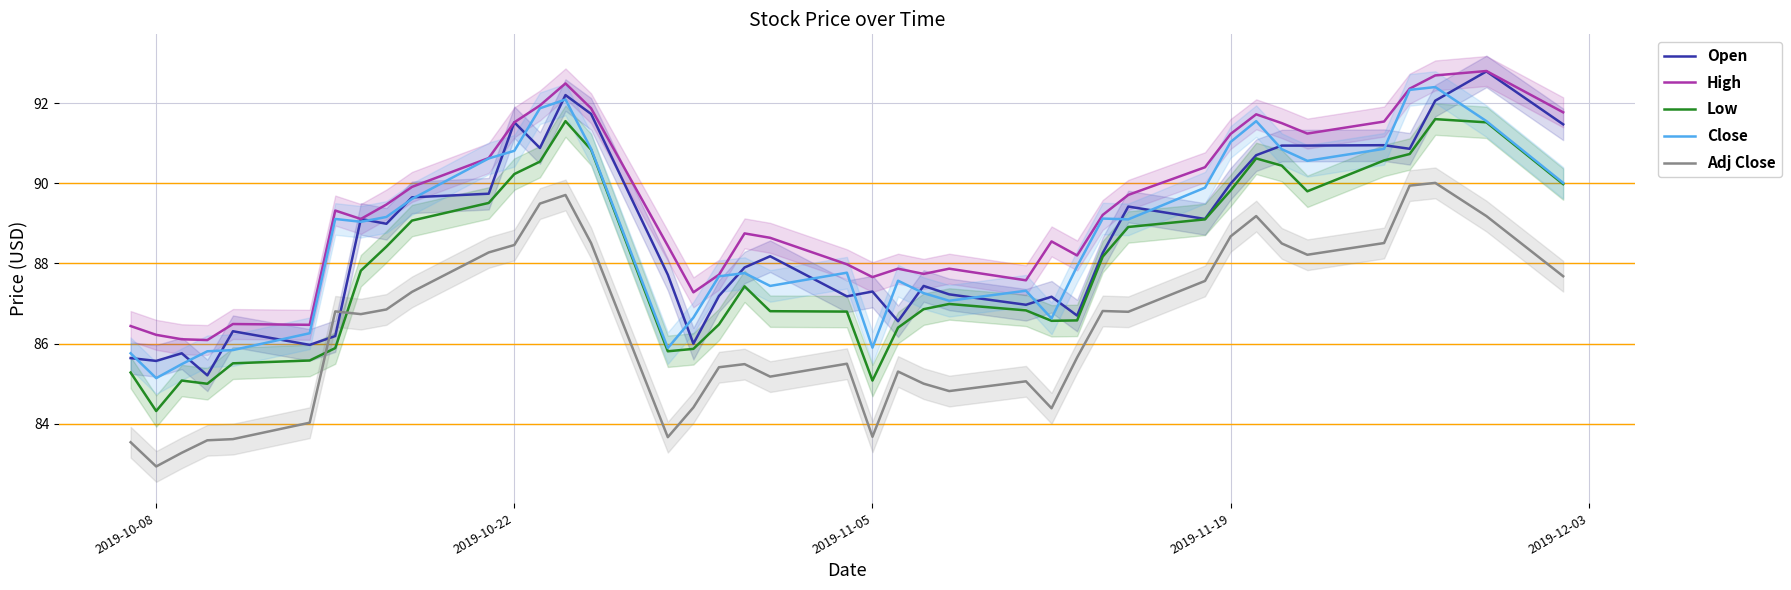

True or false: Adj Close and Close intersect in this chart.

False